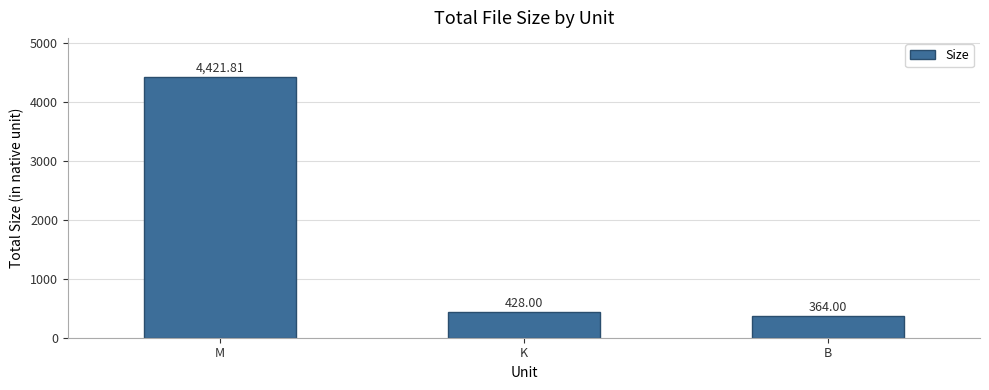

The value at K is 428.0. True or false?

True